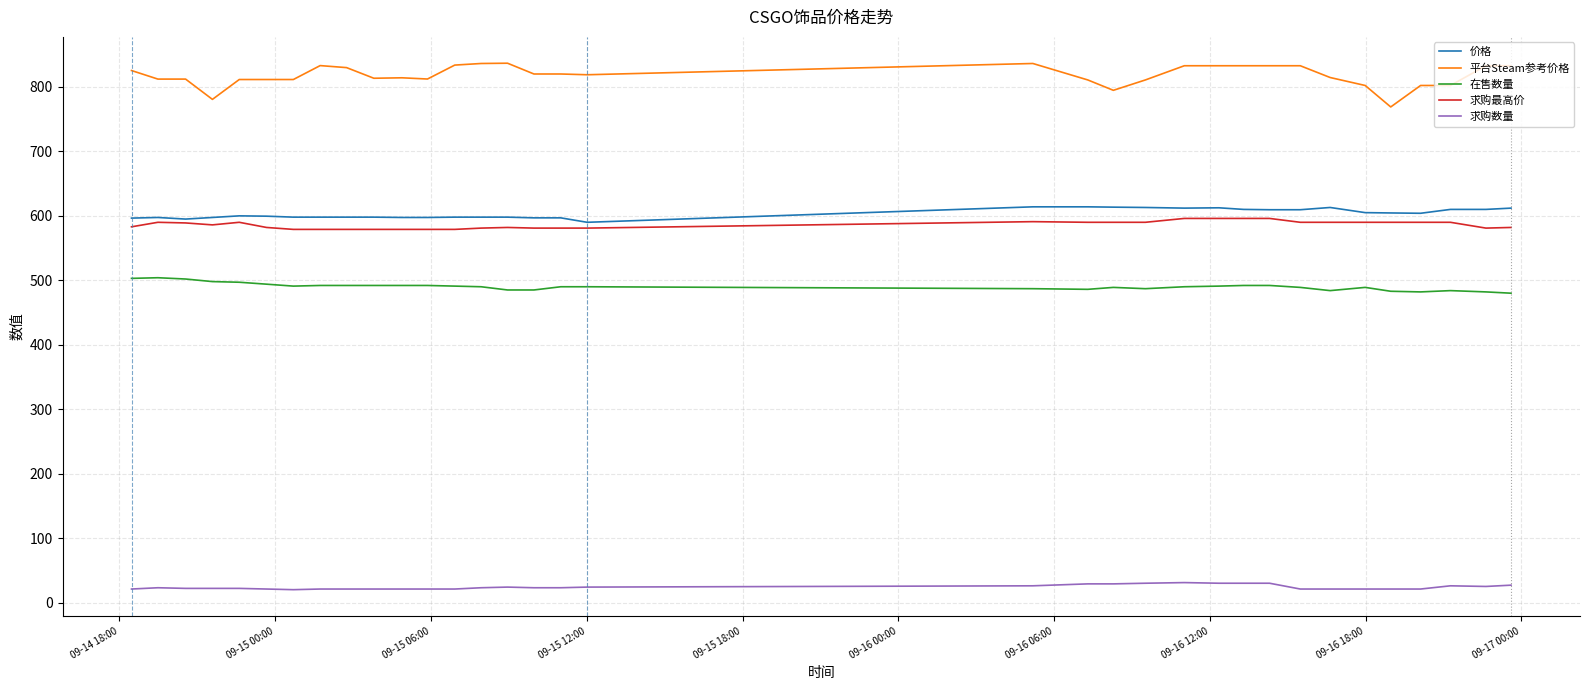

Does the chart display data point markers on the line(s)?

No